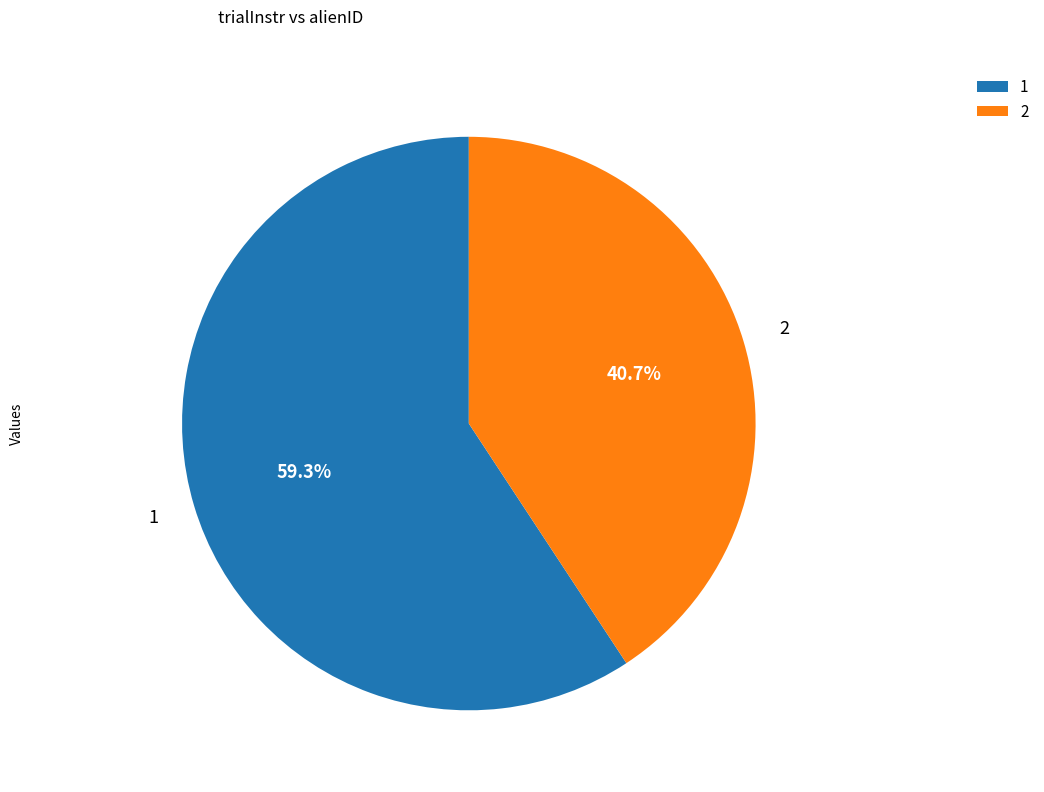

What percentage is the 2 slice, to the nearest percent?

41%